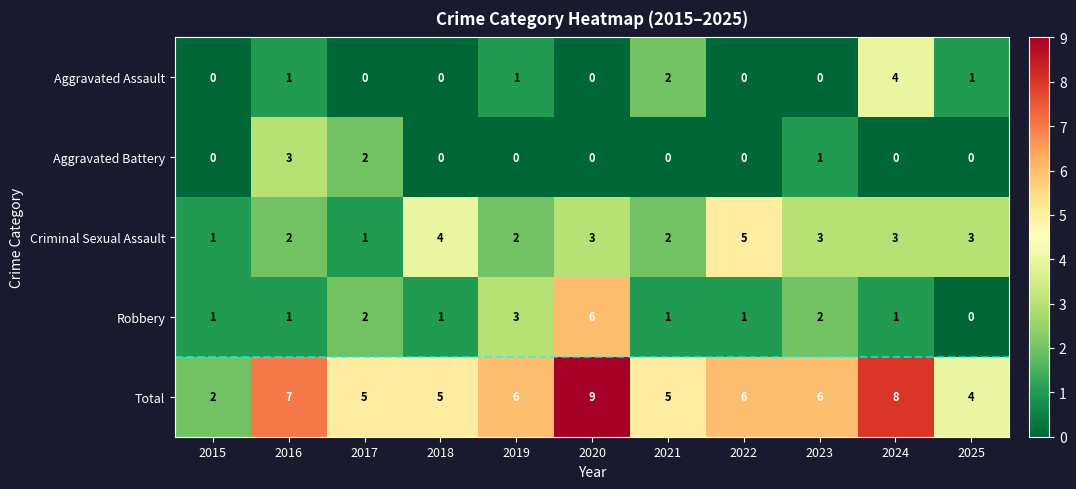

Which series has the widest spread of values?

Total